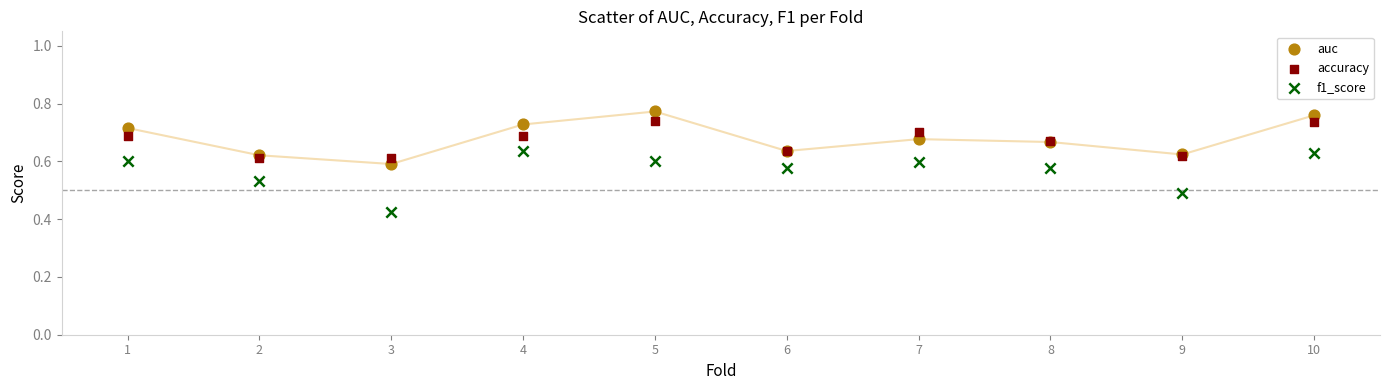

Which series contains the lowest Y value?

f1_score